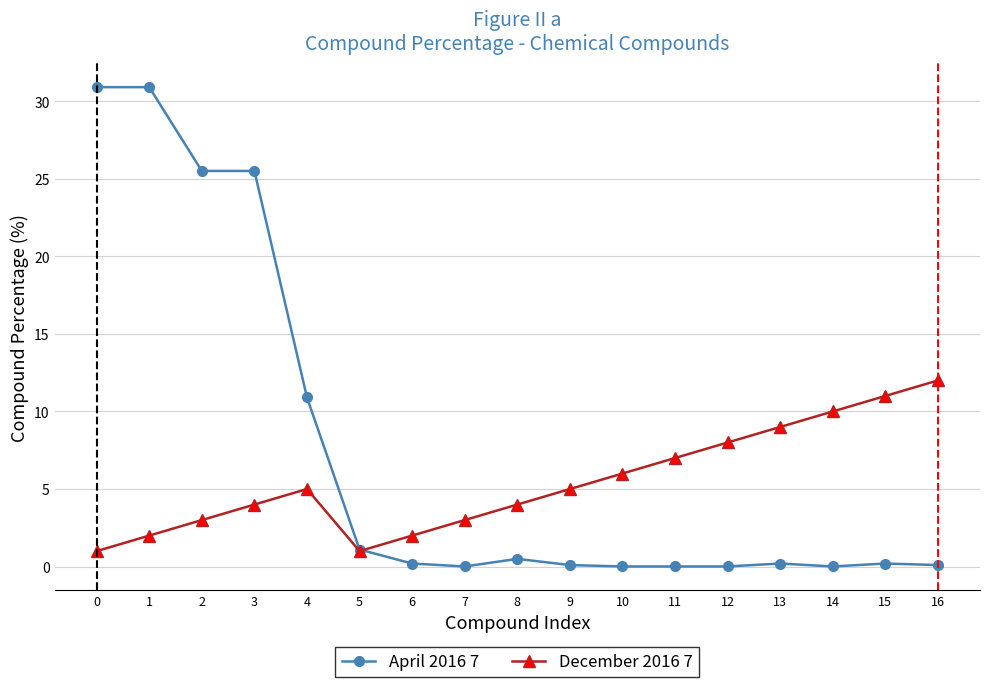

What is the total value across all series at 4?

15.9